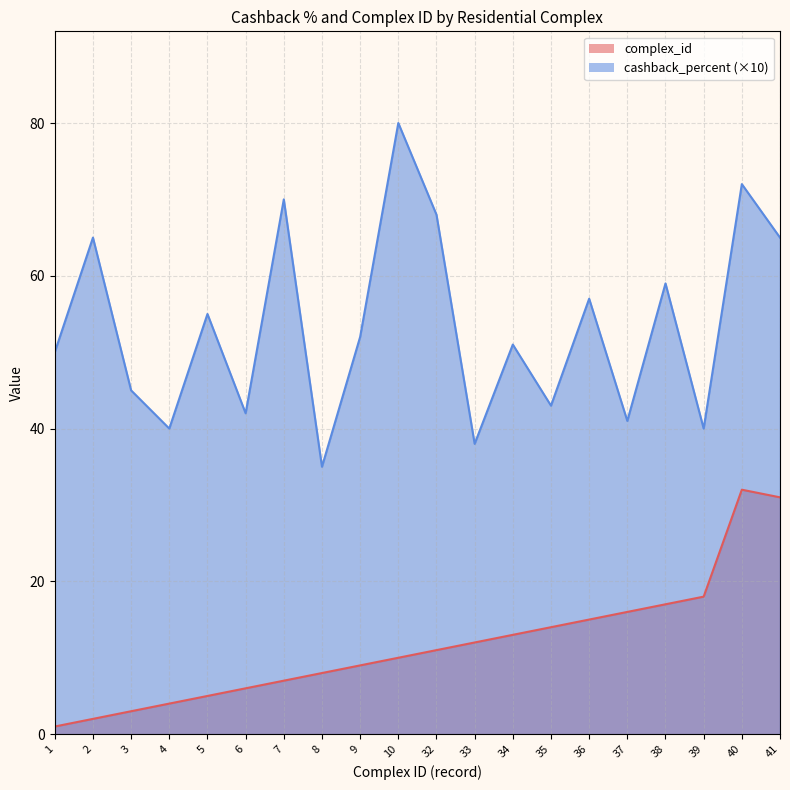

Where is the first local maximum for cashback_percent?

2